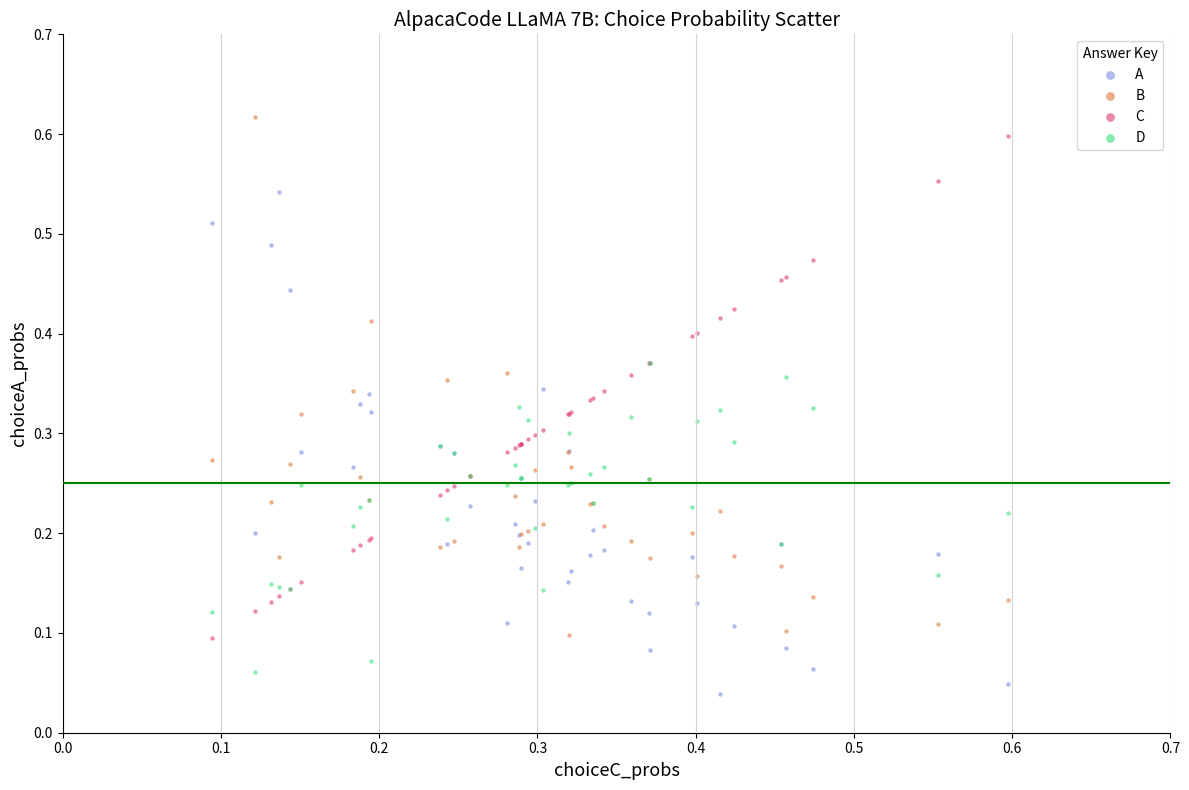

What are all the series names shown in the legend?

A, B, C, D